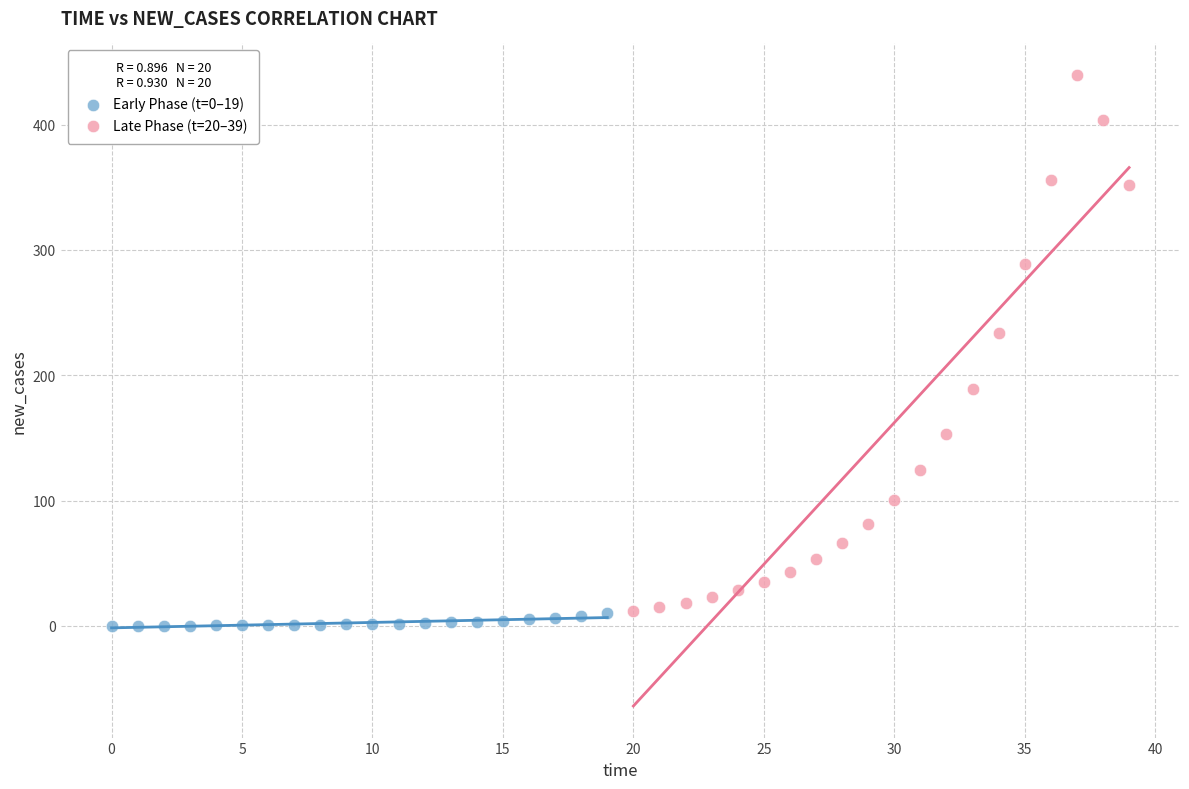

Which series reaches the maximum Y coordinate?

Late Phase (t=20–39)